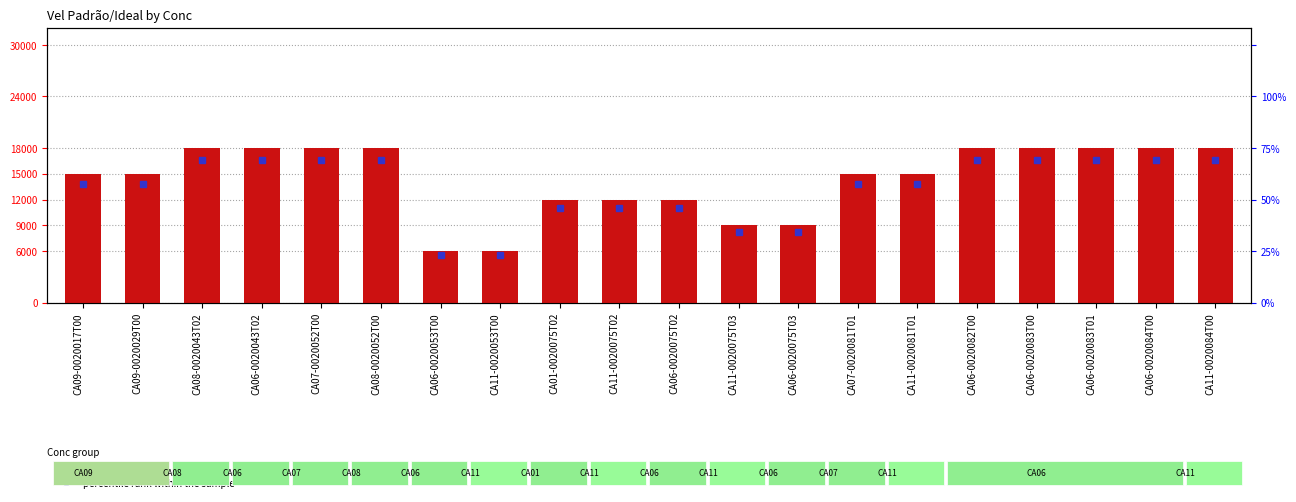

What is the difference between the values at CA09-0020017T00 and CA06-0020083T00?

3000